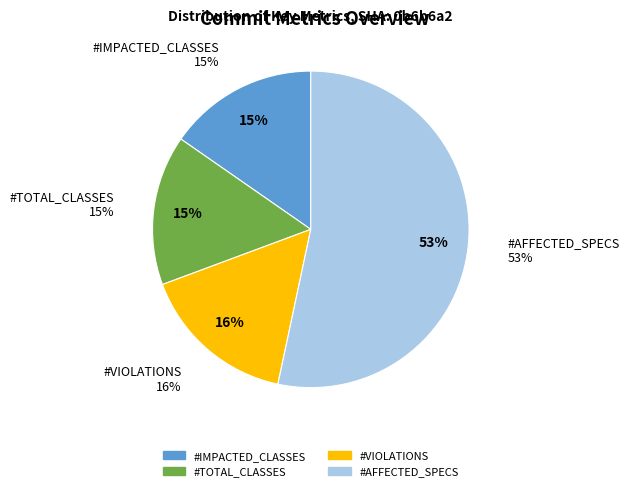

What portion of the pie excludes #TOTAL_CLASSES?

84.7%